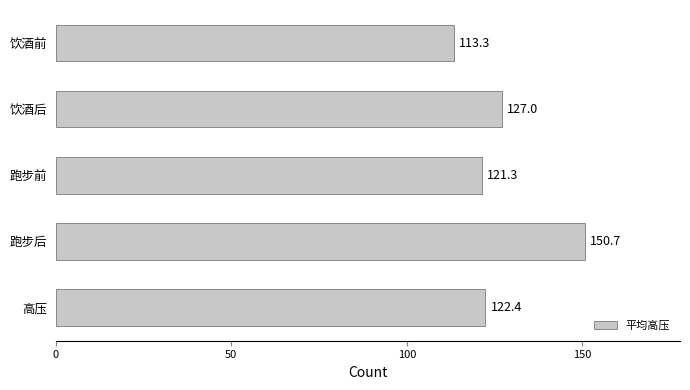

What is the value of the 5th bar from the top?

122.4